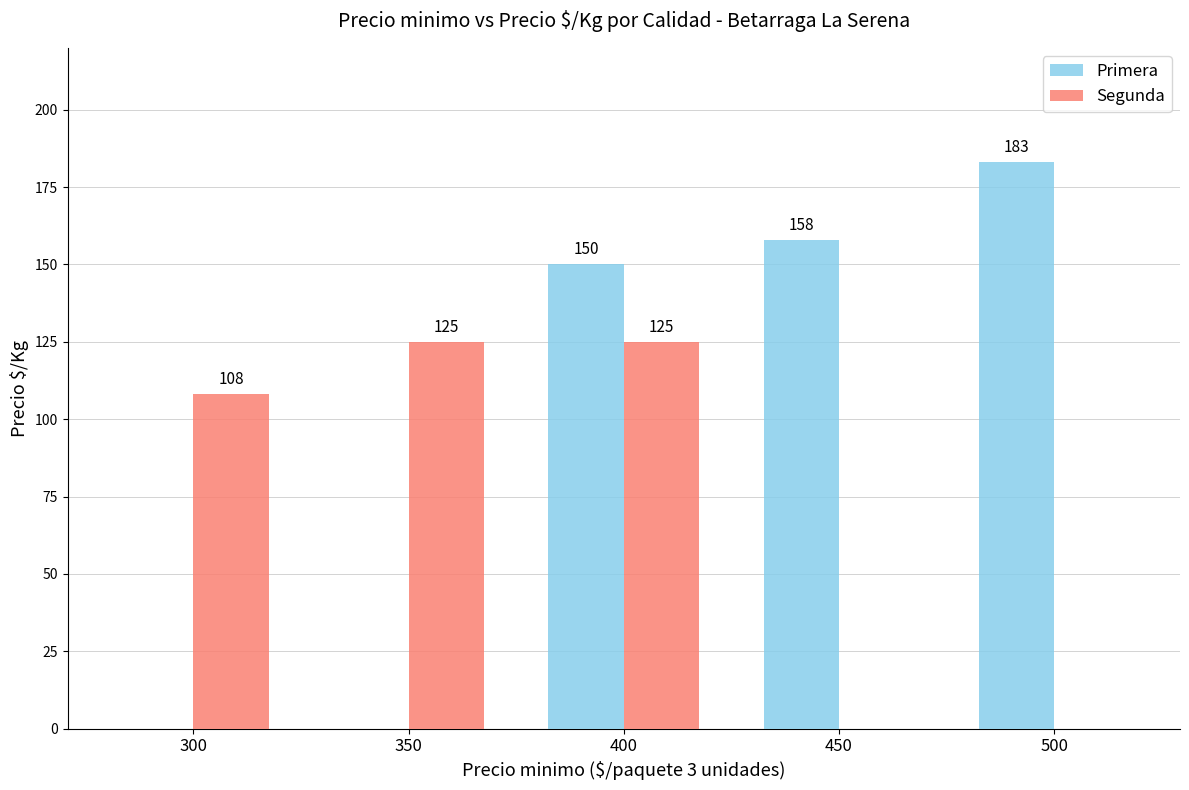

Read the Primera value at 500, to the nearest 10.

180